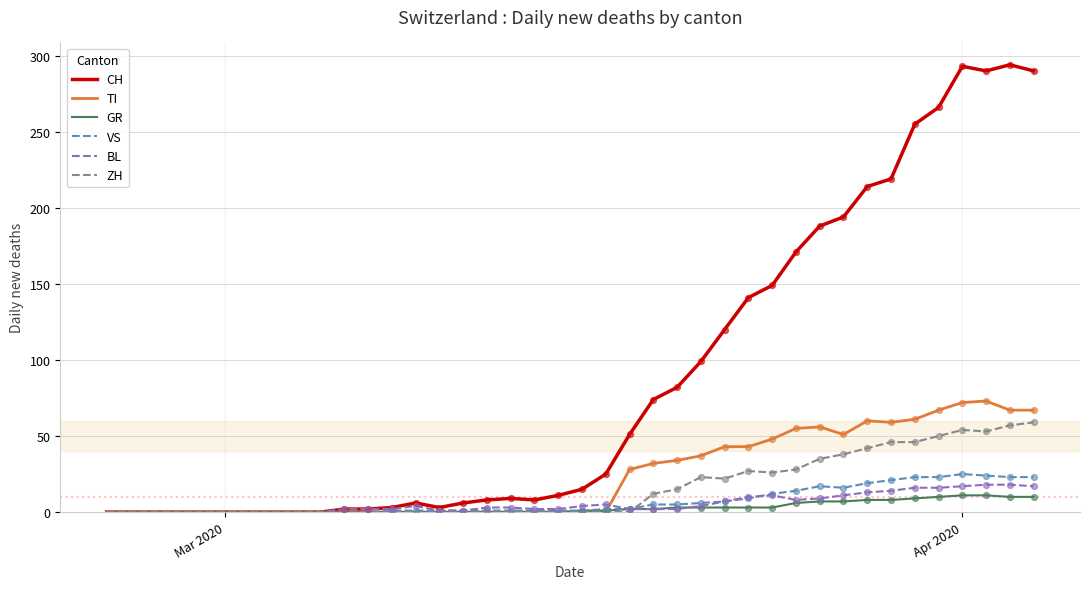

At how many categories does at least one series exceed 259?

5